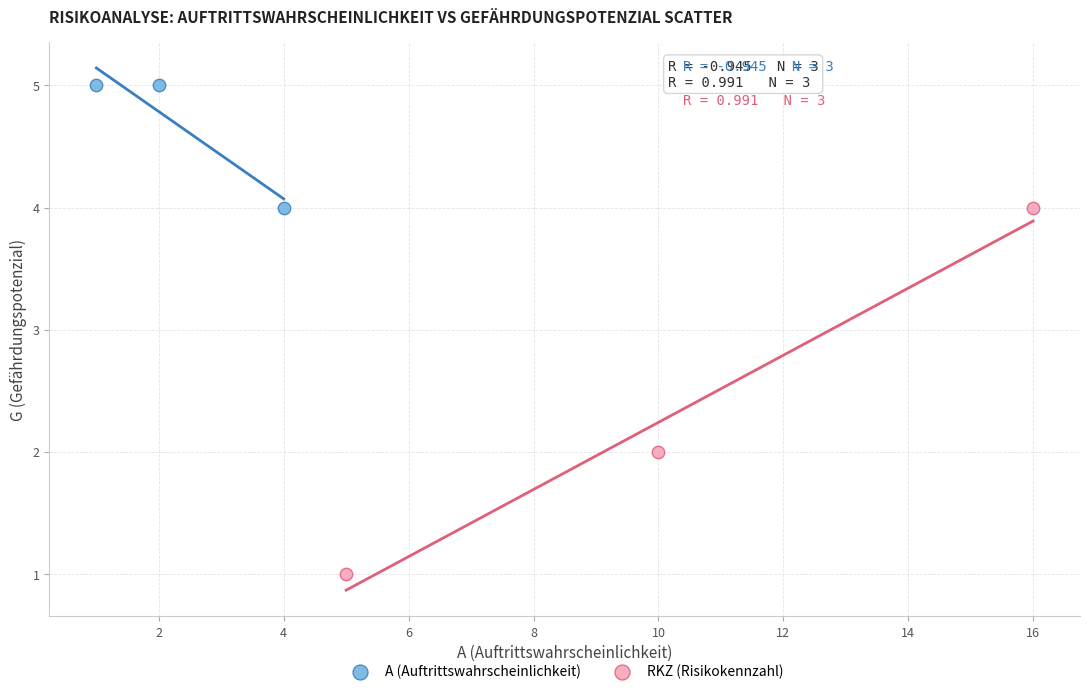

Which series reaches the maximum Y coordinate?

A (Auftrittswahrscheinlichkeit)